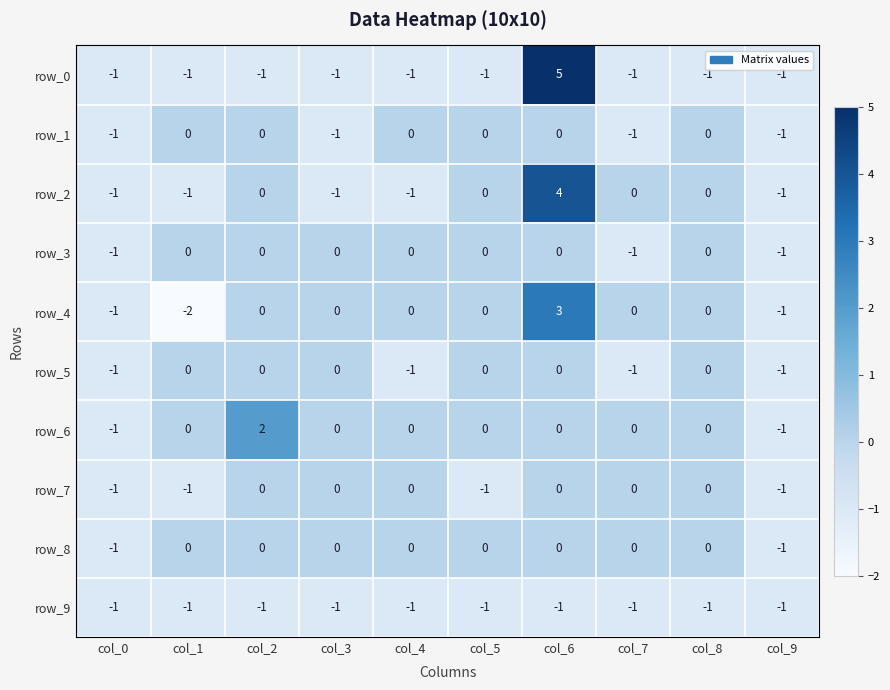

Which series has the largest range (max minus min)?

row_0